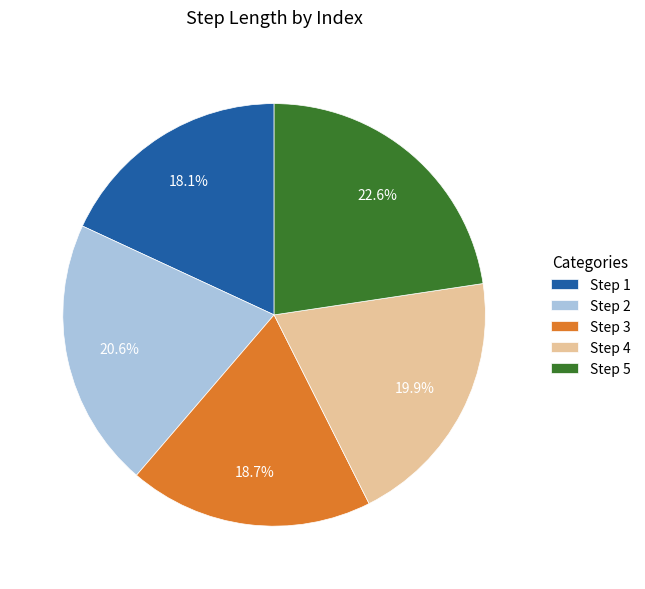

Between Step 1 and Step 5, which is larger?

Step 5